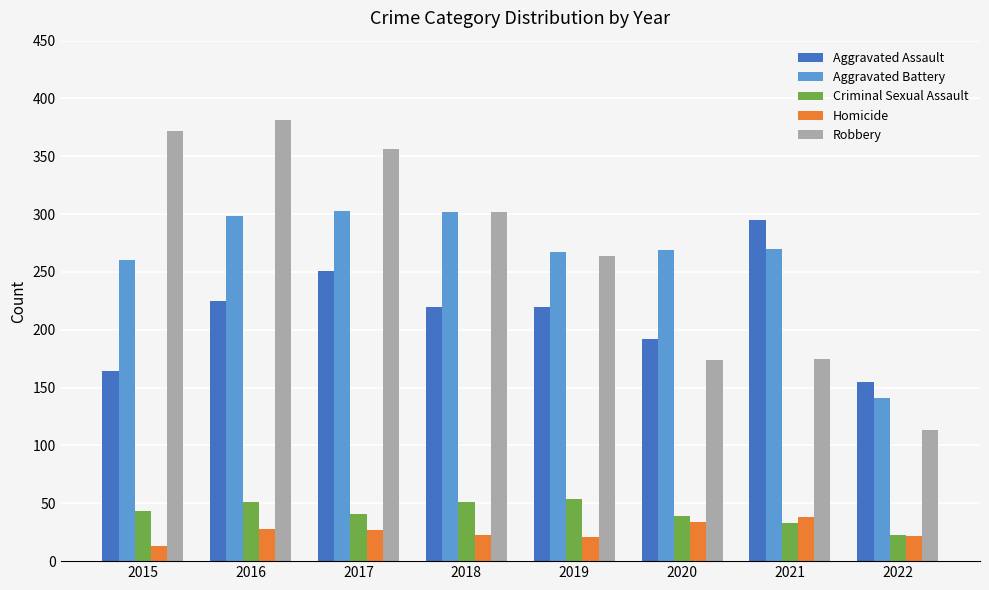

At which label does Aggravated Assault reach its peak?

2021